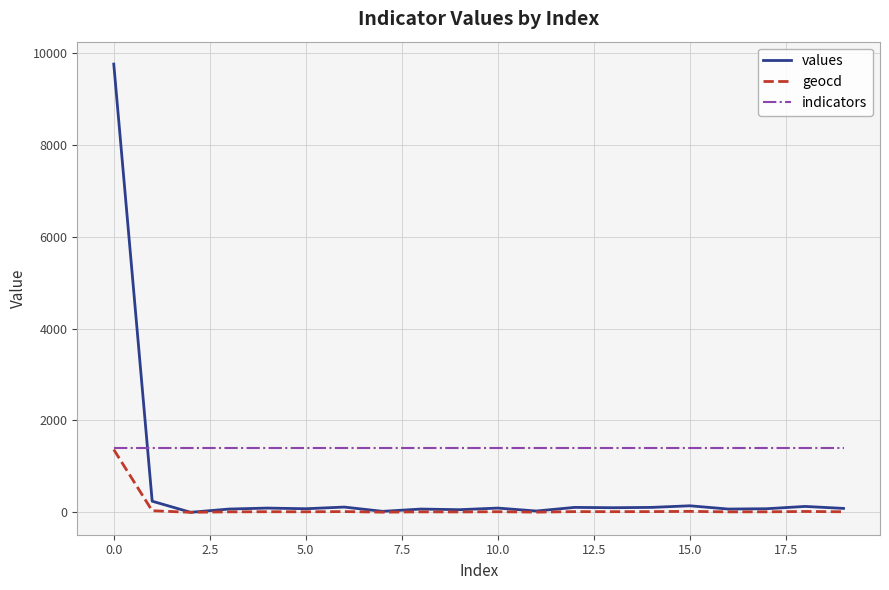

Which series has the largest range (max minus min)?

values